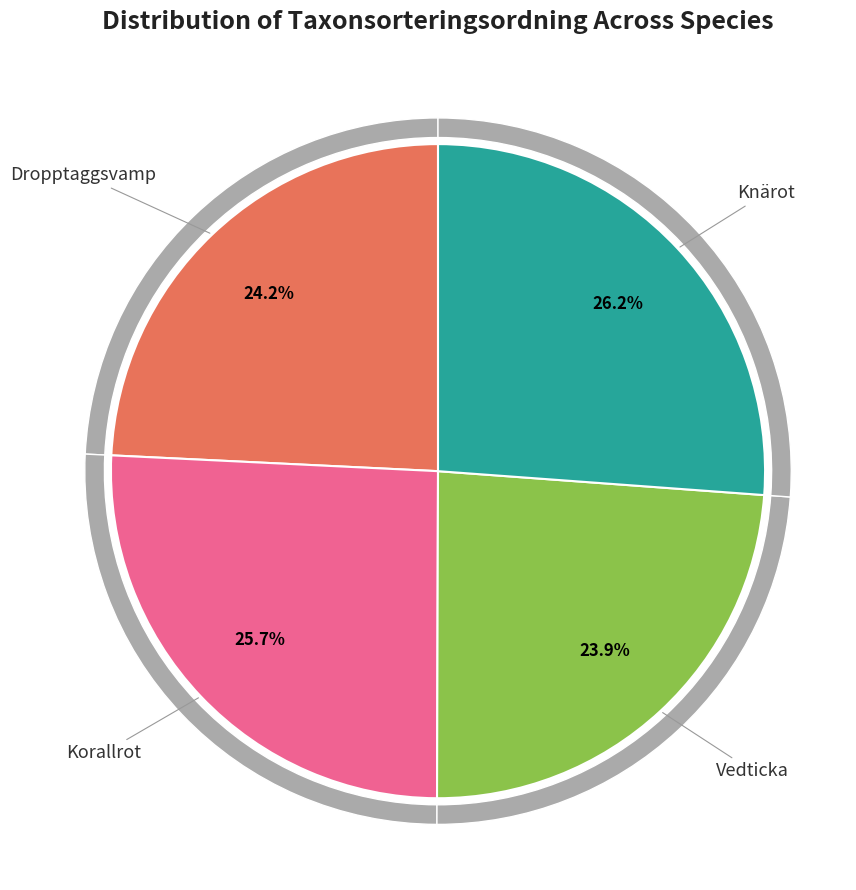

Is there any slice that represents more than half of the pie?

No